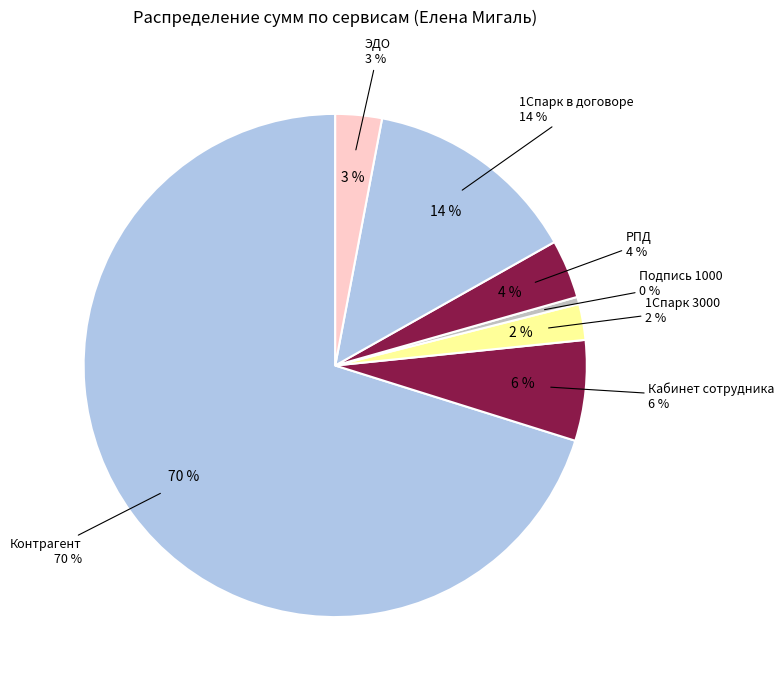

Do МДЛП and 1Спарк together represent more than half of the pie?

No